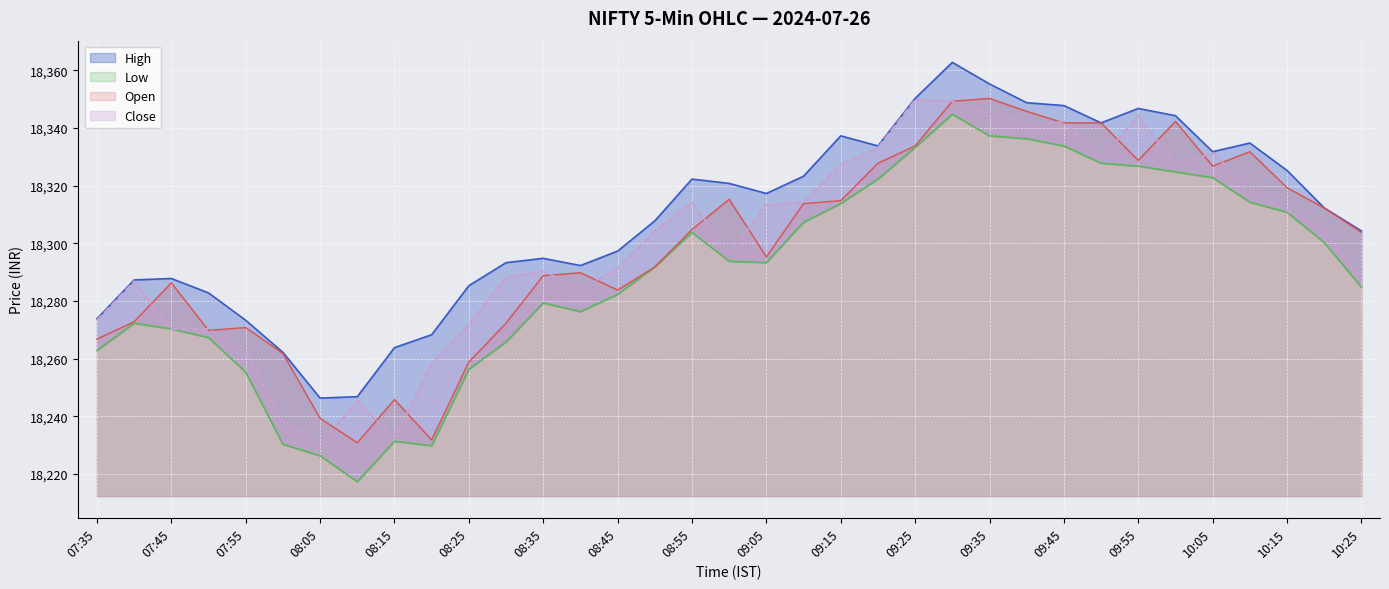

Reading right to left, what are all the values shown in this chart?

High: 18304.3	18312.3	18325.3	18334.8	18331.8	18344.3	18346.8	18341.8	18347.8	18348.8	18355.3	18362.8	18350.3	18333.8	18337.3	18323.3	18317.3	18320.8	18322.3	18307.8	18297.3	18292.3	18294.8	18293.3	18285.3	18268.3	18263.8	18246.8	18246.3	18262.2	18273.3	18282.8	18287.8	18287.3	18273.8
Low: 18284.8	18300.3	18310.8	18314.3	18322.8	18324.8	18326.8	18327.8	18333.8	18336.3	18337.3	18344.8	18333.3	18322.3	18313.8	18307.3	18293.3	18293.8	18303.8	18291.8	18282.3	18276.3	18279.3	18265.8	18256.3	18229.8	18231.3	18217.3	18226.3	18230.3	18255.3	18267.3	18270.3	18272.3	18262.8
Open: 18303.8	18312.3	18319.3	18331.8	18326.8	18342.3	18328.8	18341.8	18341.8	18345.8	18350.3	18349.3	18333.8	18327.8	18314.8	18313.8	18295.3	18315.3	18304.8	18291.8	18283.8	18289.8	18288.8	18272.3	18258.8	18231.8	18245.8	18230.8	18239.3	18261.8	18270.8	18269.8	18286.3	18272.8	18266.8
Close: 18287.3	18304.3	18311.3	18318.8	18331.3	18327.3	18344.3	18329.3	18342.3	18341.3	18345.3	18349.3	18349.8	18333.3	18327.3	18314.3	18313.3	18296.3	18314.3	18304.3	18291.3	18284.3	18290.3	18288.3	18271.8	18258.3	18232.3	18245.3	18230.3	18238.3	18262.3	18270.3	18270.3	18286.8	18273.3